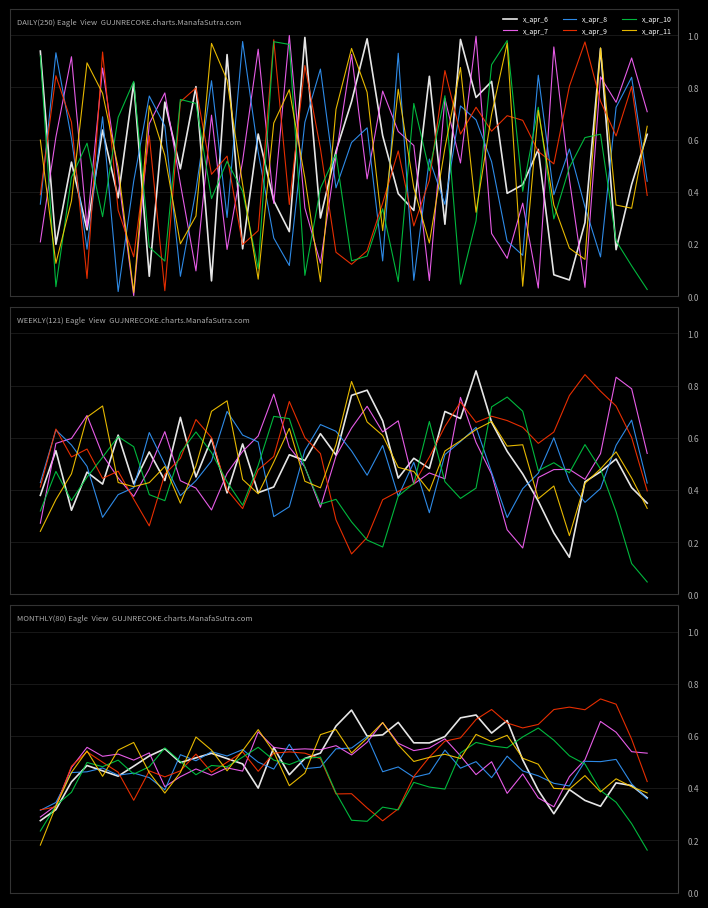

After their last crossing, which series has the higher values: x_apr_11 or x_apr_8?

x_apr_11